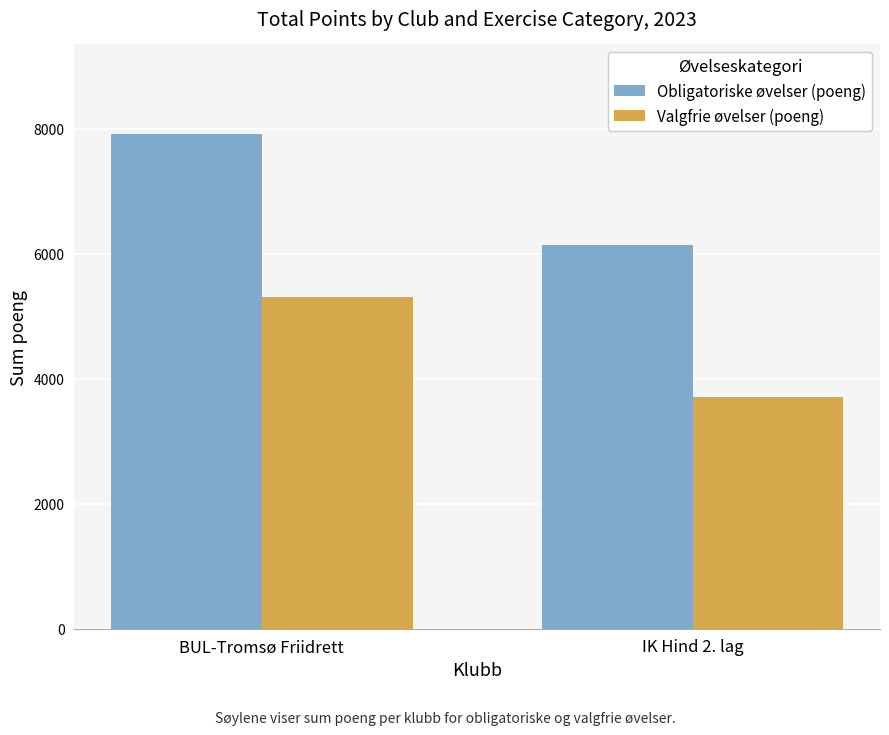

What position from the right is BUL-Tromsø Friidrett?

2